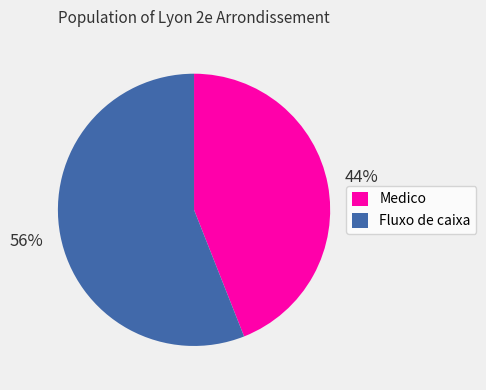

What percentage is the Fluxo de caixa slice, to the nearest percent?

56%